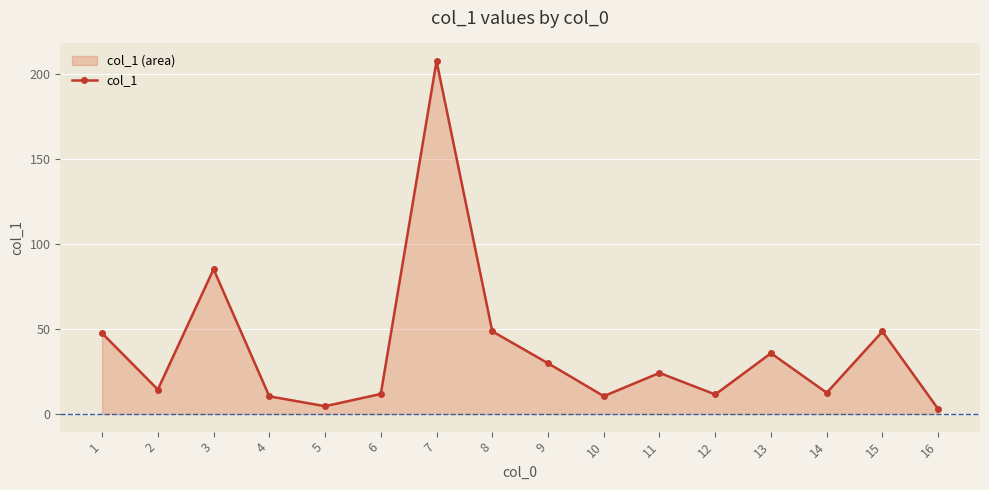

How many values exceed 24?

8